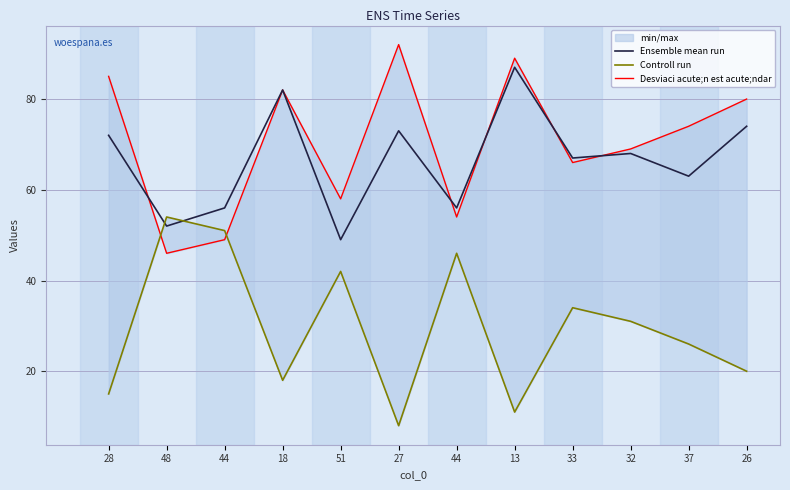

What is the value of the Ensemble mean run point at the 6th from the left?

73